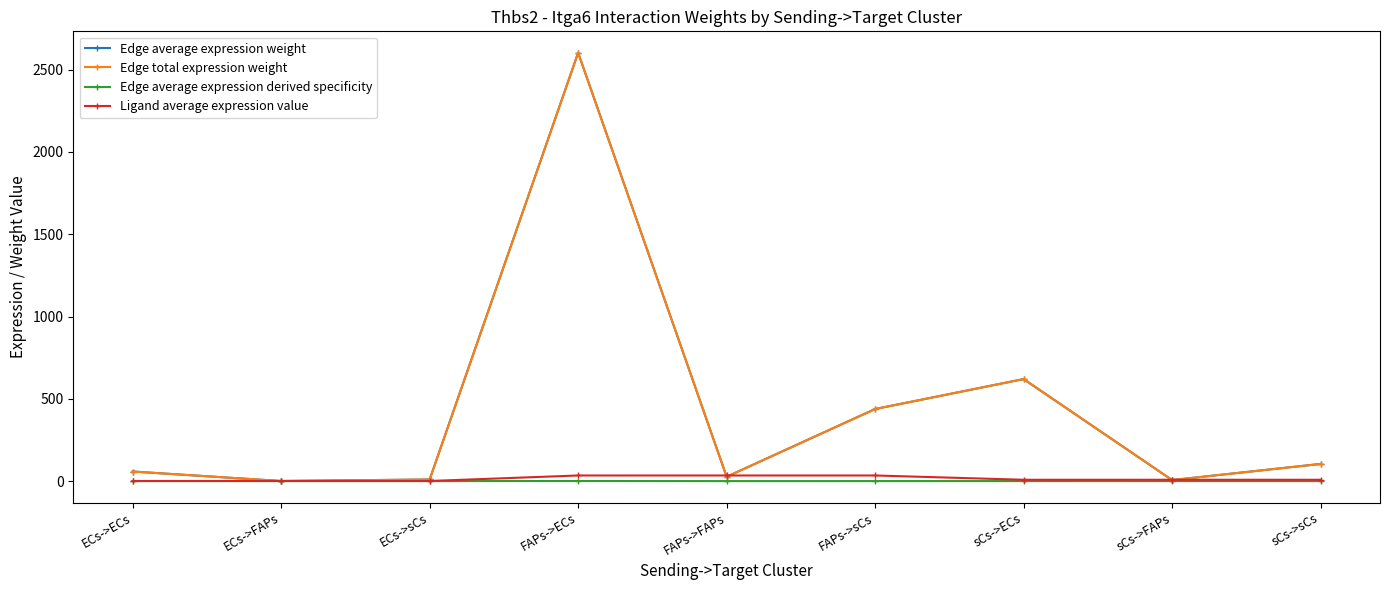

What is the difference between the maximum and second lowest values in the Edge total expression weight series?

2596.1